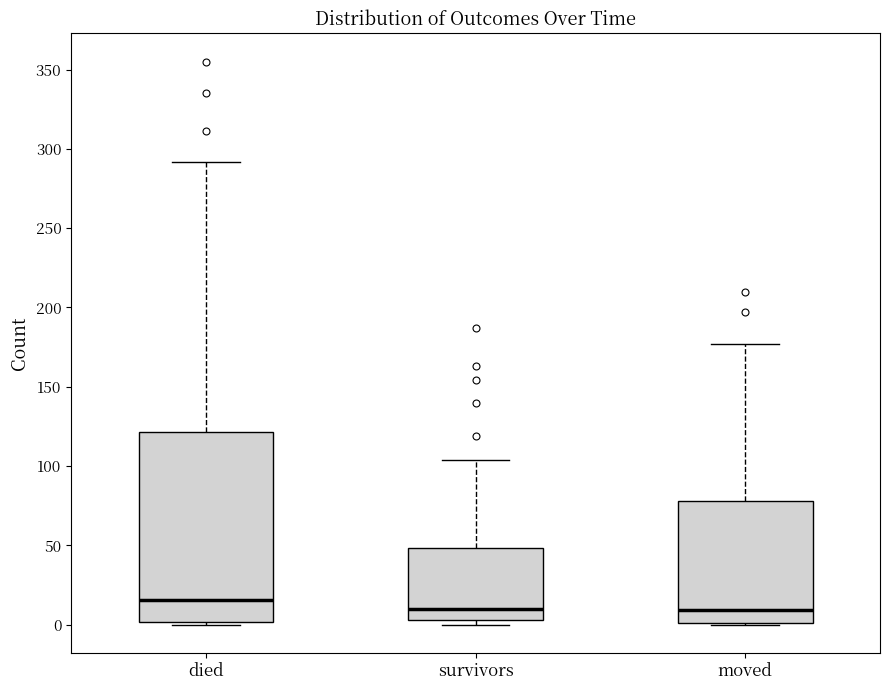

Reading left to right, read every box against the y-axis: the position of its median line, the range the box covers, and the ends of its whiskers. The values are not printed on the chart, so give them approximately, as read against the axis.

died: median 15, box 0 to 120, whiskers 0 to 290
survivors: median 10, box 5 to 50, whiskers 0 to 105
moved: median 10, box 0 to 80, whiskers 0 to 175